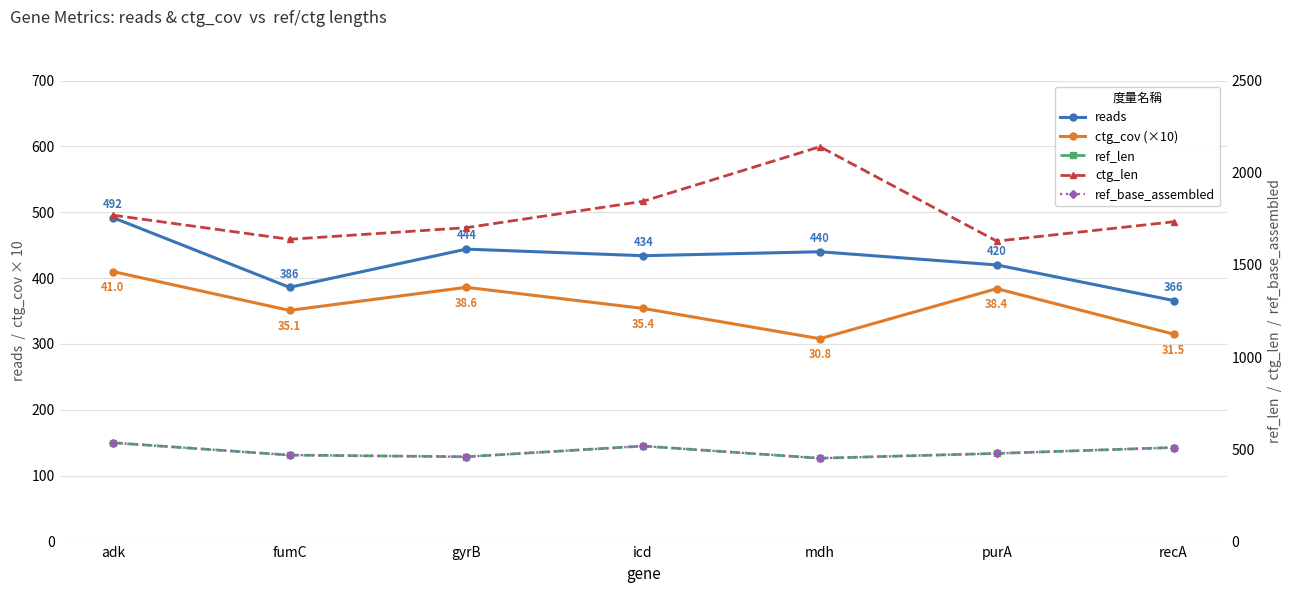

Where does the reads series first go above 434?

adk